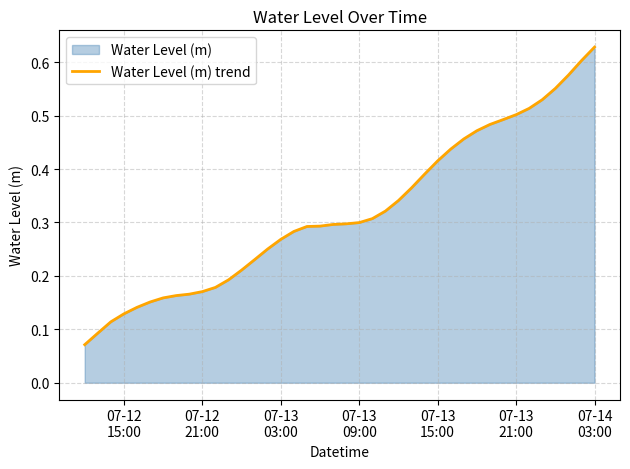

Does the chart display data point markers on the line(s)?

No